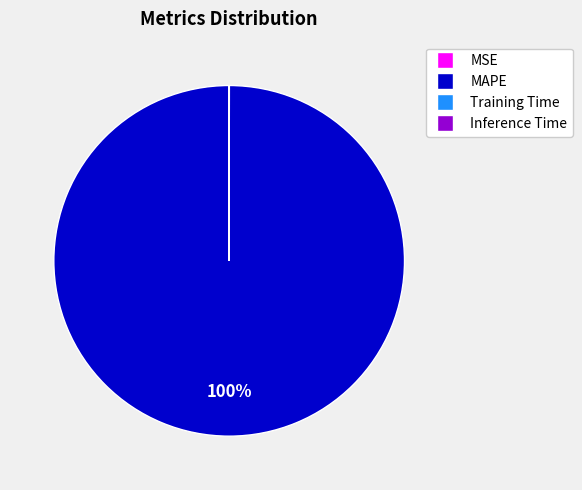

Is there a majority slice in this chart?

Yes